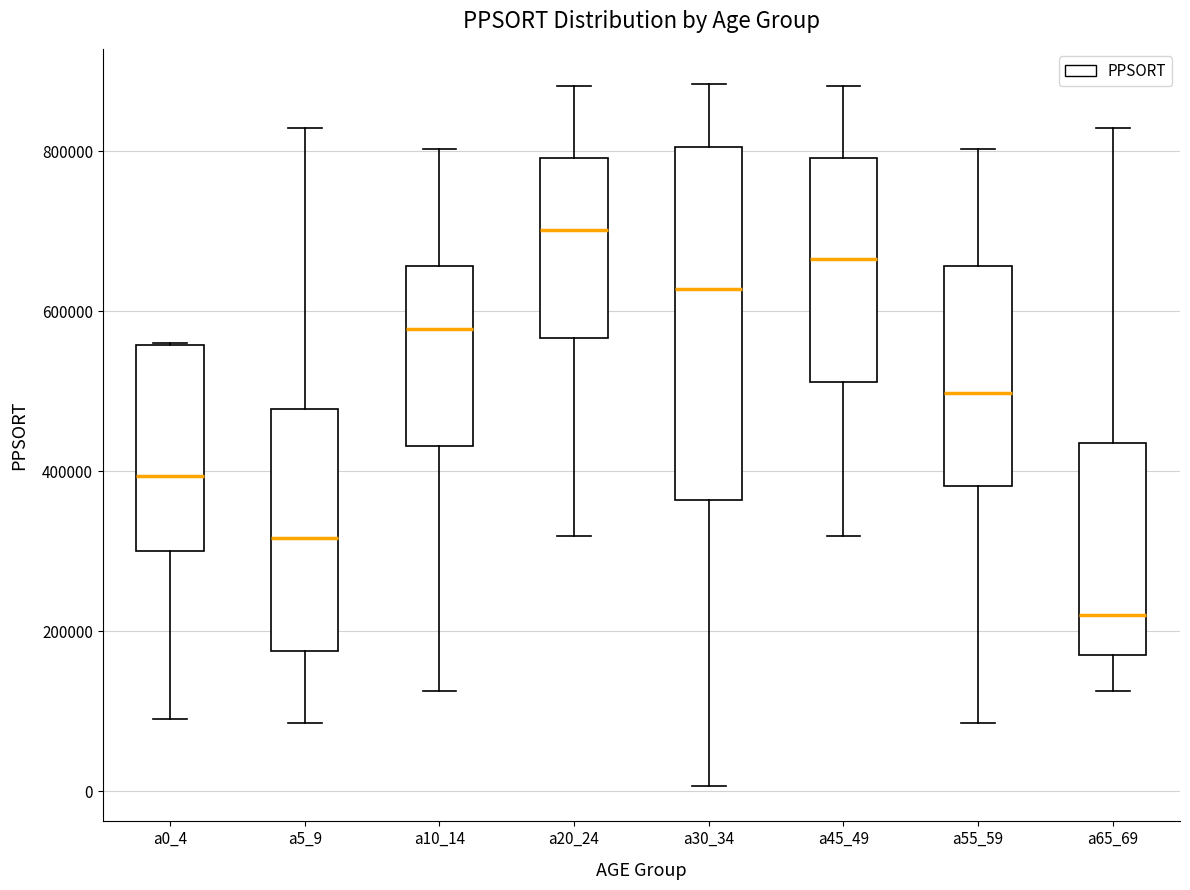

Reading left to right, transcribe this box plot: for each box, give where its median line is, the range the box spans, and where its two whiskers end, as read against the y-axis. The values are not printed on the chart, so give them approximately, as read against the axis.

a0_4: median 400000, box 300000 to 560000, whiskers 100000 to 560000
a5_9: median 320000, box 180000 to 480000, whiskers 80000 to 820000
a10_14: median 580000, box 440000 to 660000, whiskers 120000 to 800000
a20_24: median 700000, box 560000 to 800000, whiskers 320000 to 880000
a30_34: median 620000, box 360000 to 800000, whiskers 0 to 880000
a45_49: median 660000, box 520000 to 800000, whiskers 320000 to 880000
a55_59: median 500000, box 380000 to 660000, whiskers 80000 to 800000
a65_69: median 220000, box 180000 to 440000, whiskers 120000 to 820000